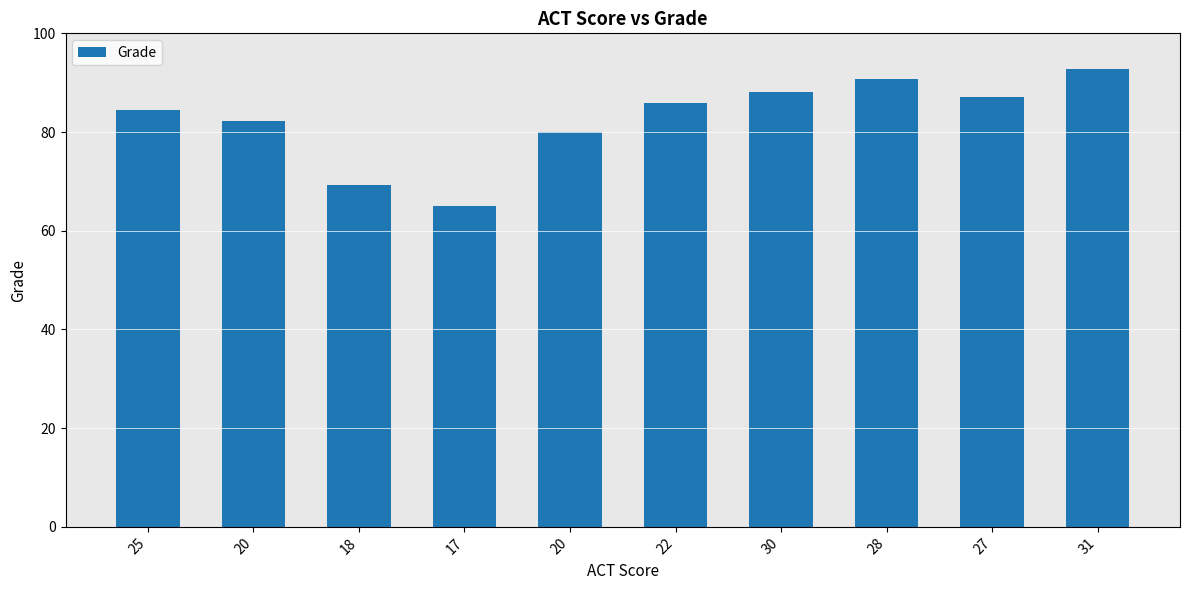

What is the change in value from 17 to 28?

+25.6